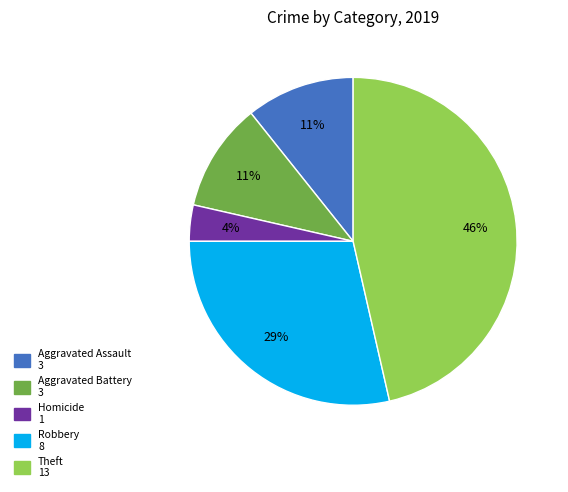

Is there a majority slice in this chart?

No